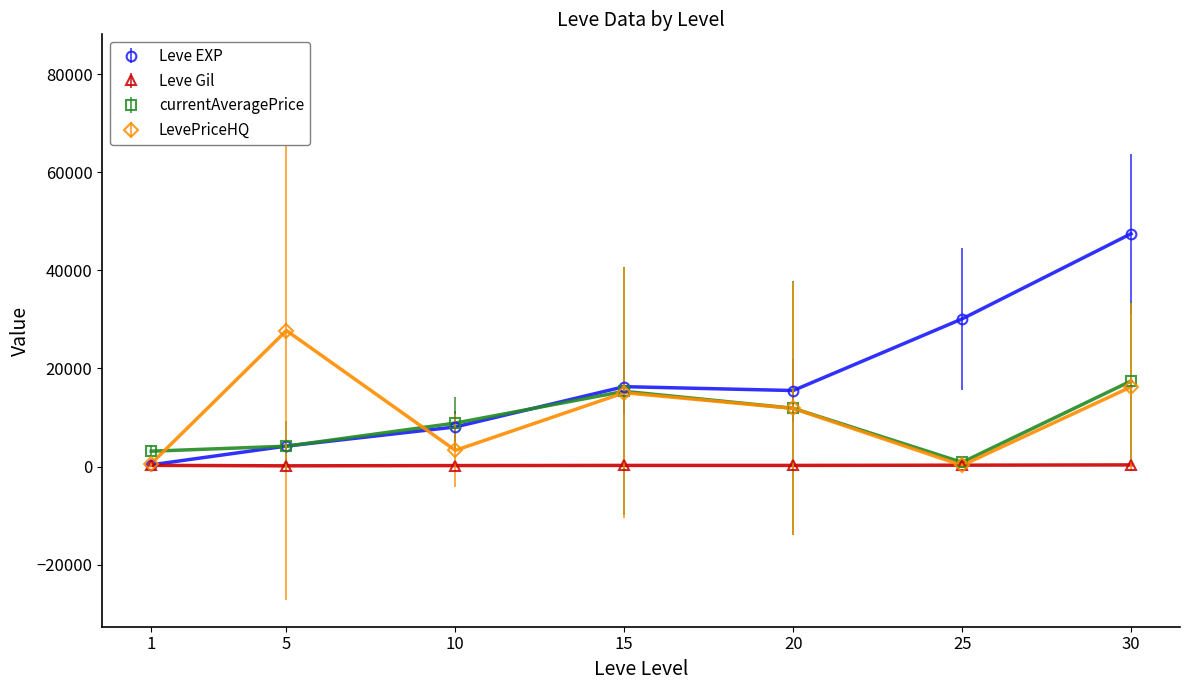

How many lines are shown in the chart?

4